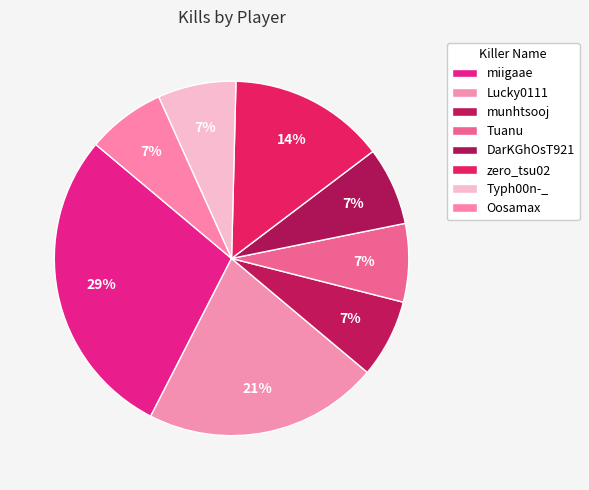

Is it true that Lucky0111 is 21% of the pie?

True